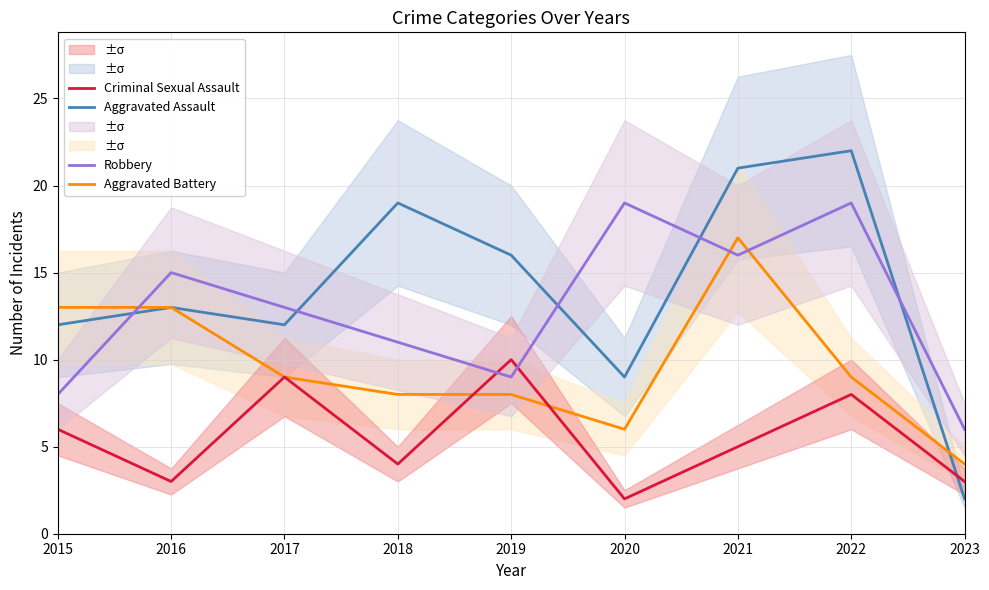

How many values in the Aggravated Battery series are below 9?

4